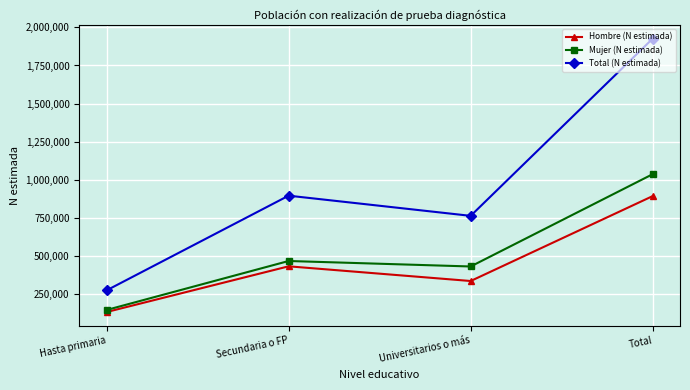

At which category does Hombre (N estimada) reach its first local peak?

Secundaria o FP